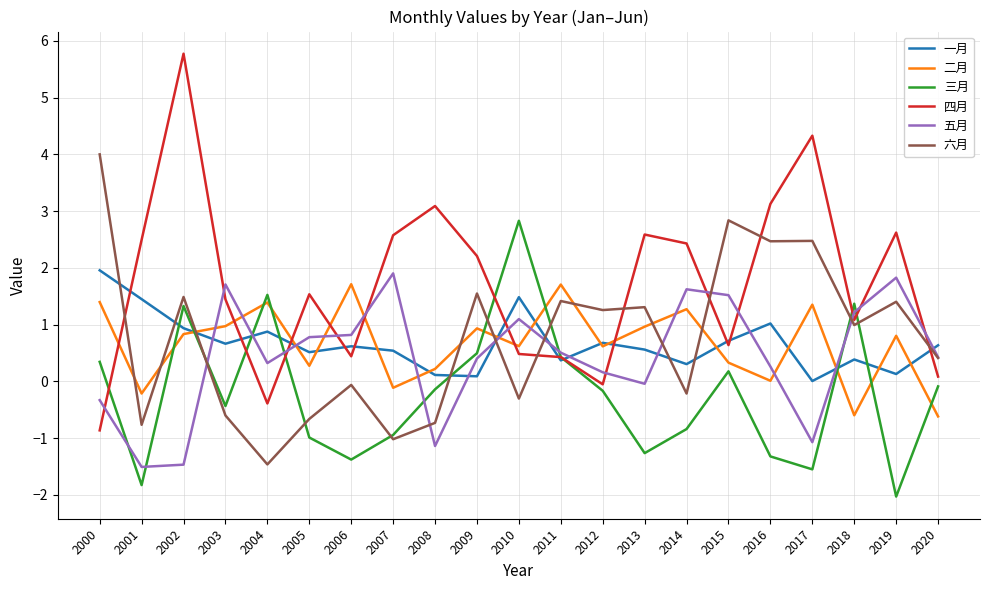

What is the difference between the highest and lowest values at 2018?

2.0